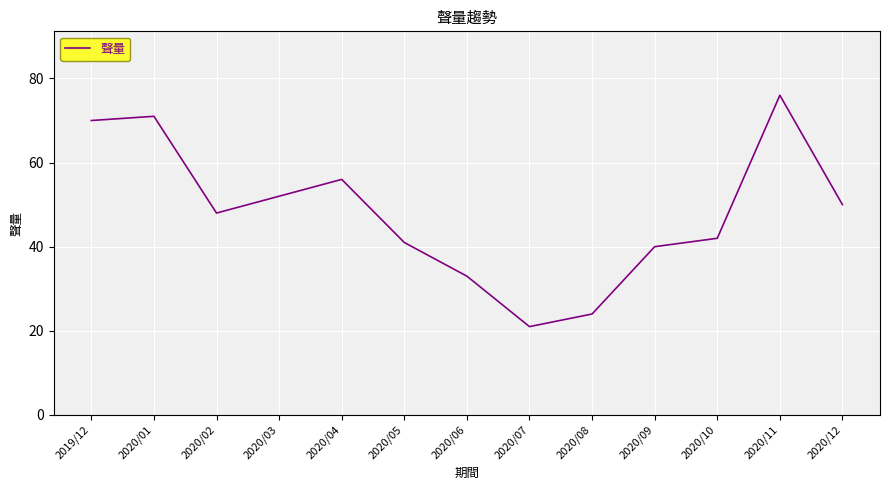

True or false: the data has more than 0 interior local peaks.

True